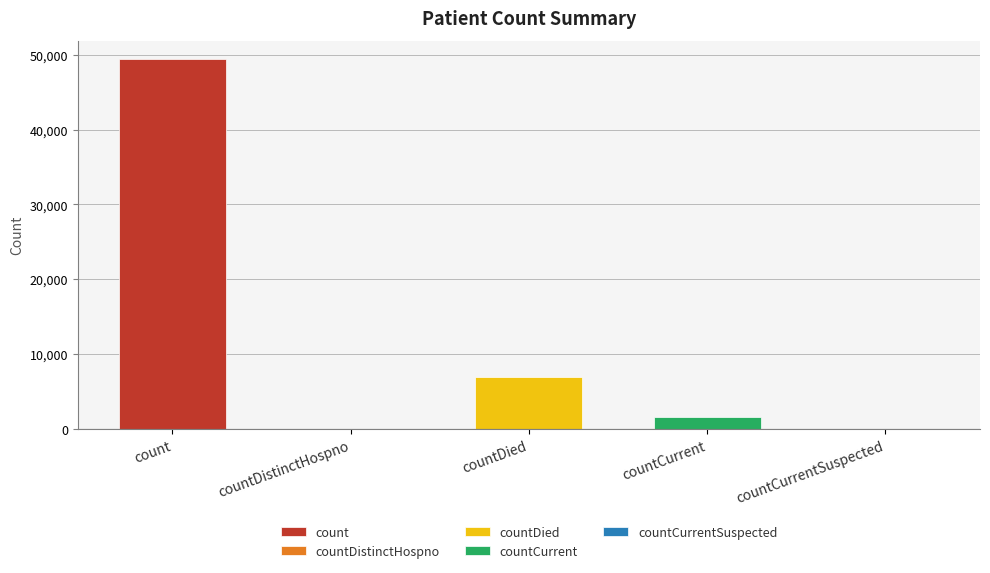

What is the label of the 1st bar from the right?

countCurrentSuspected